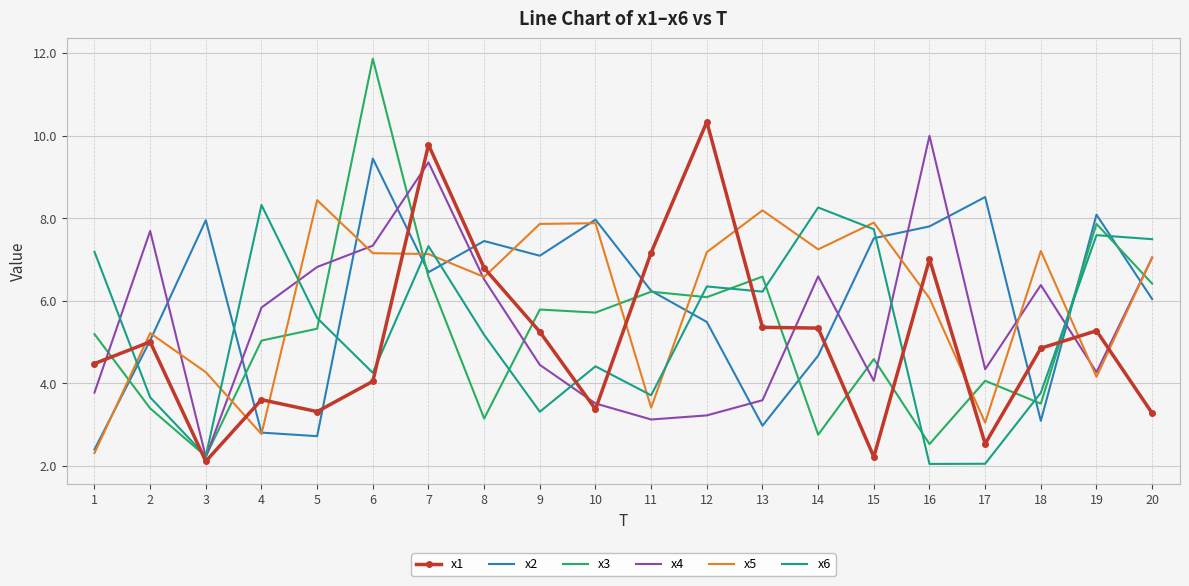

Which series has the widest spread of values?

x3